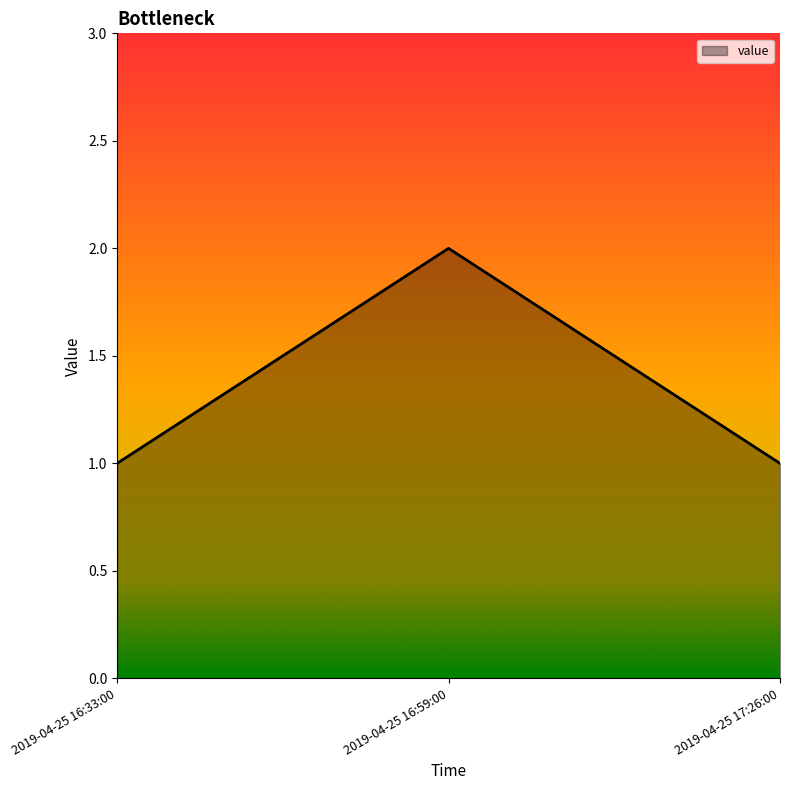

What position from the right is 2019-04-25 17:26:00?

1